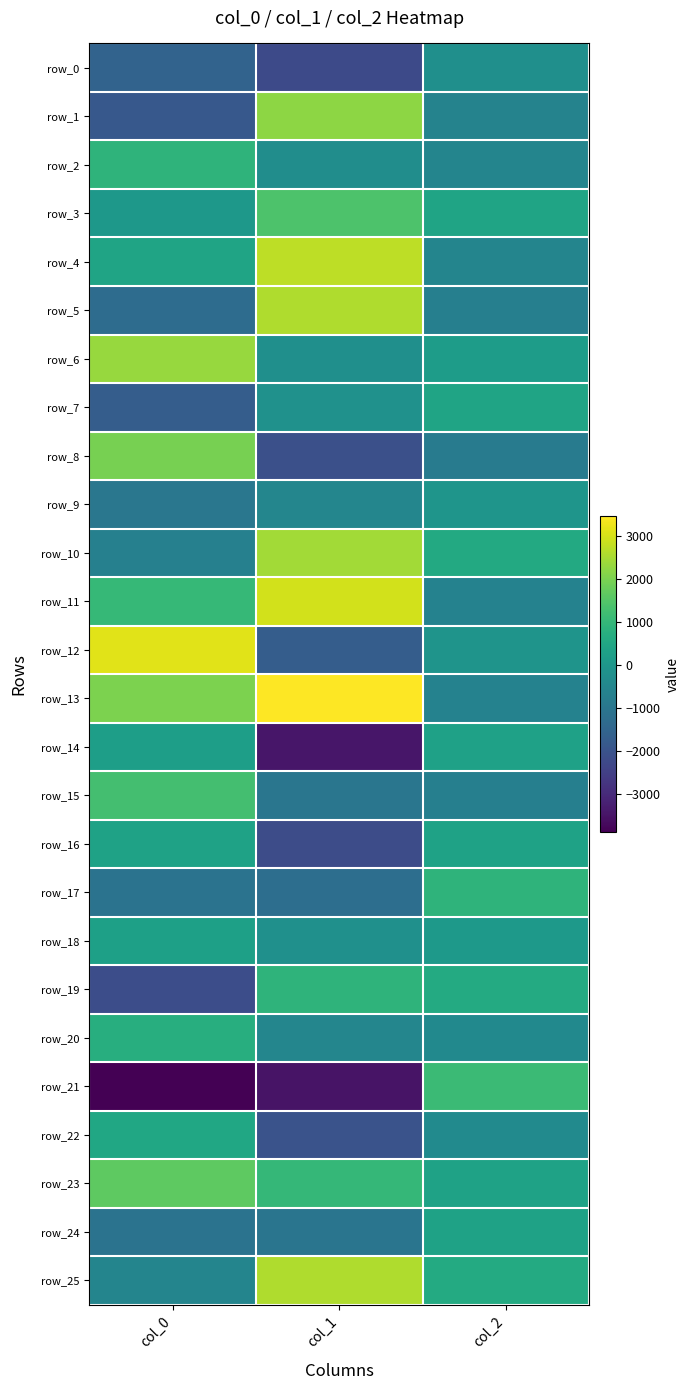

Between col_0 and col_1, which series saw the biggest shift?

row_12